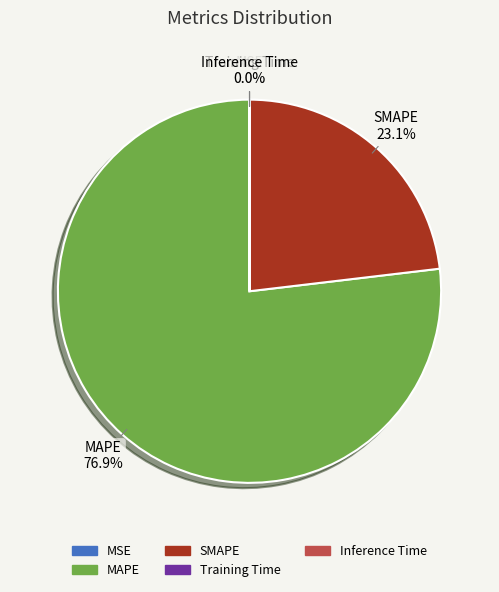

What percentage is NOT represented by Inference Time?

100.0%